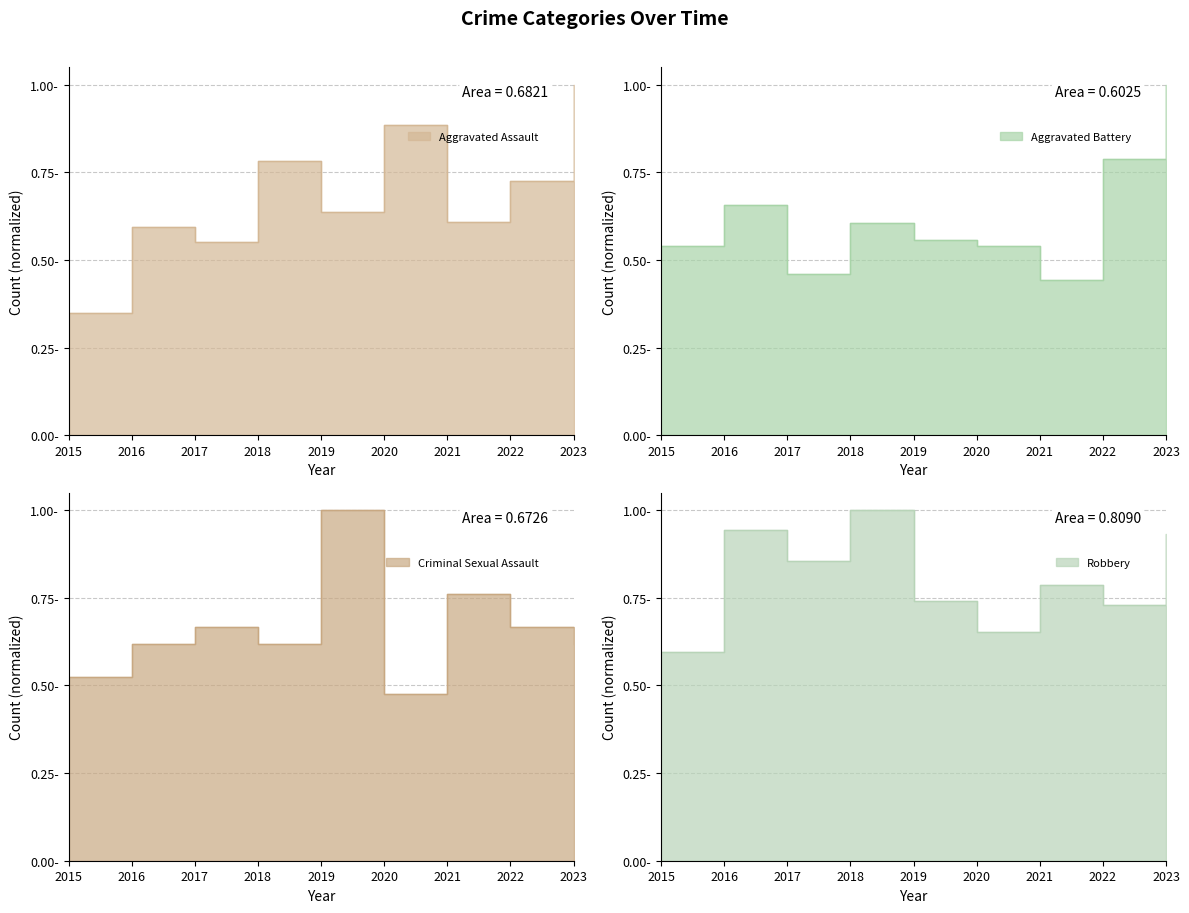

Which series has the largest total across all categories?

Robbery